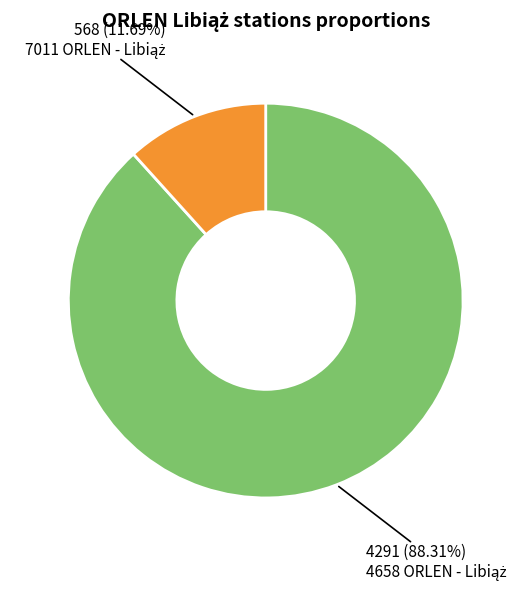

To the nearest percent, what is the difference between the largest and smallest slice percentages?

77%